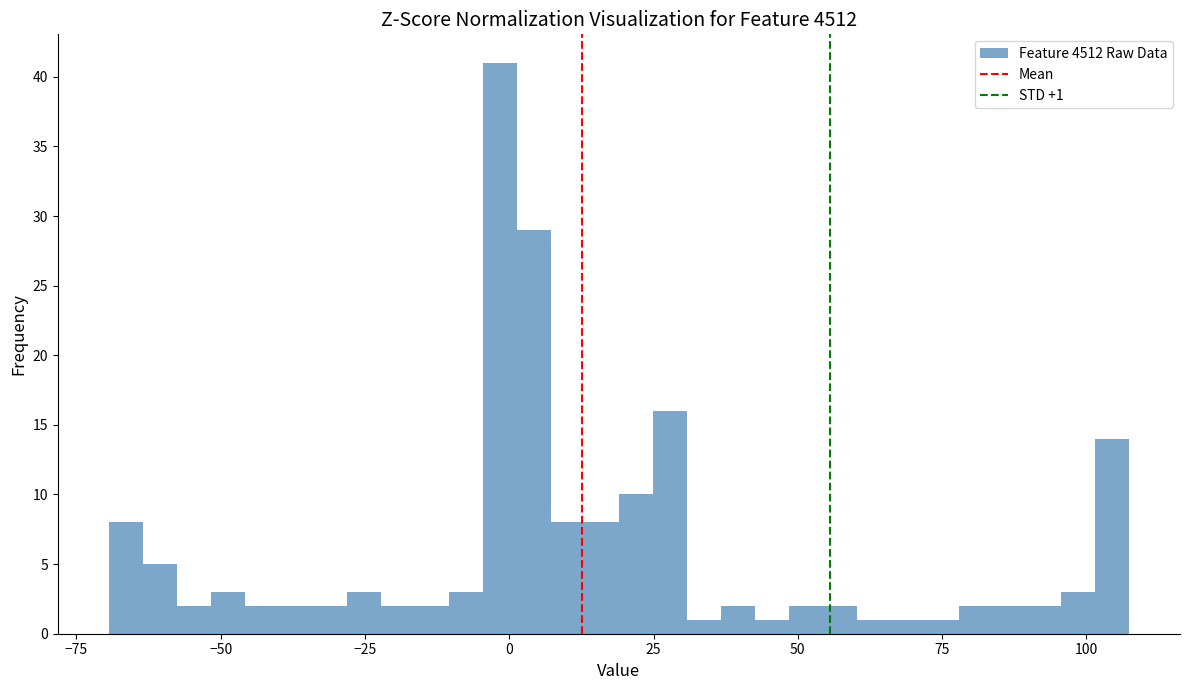

Read against the x-axis, roughly where is the centre of the tallest bar?

0